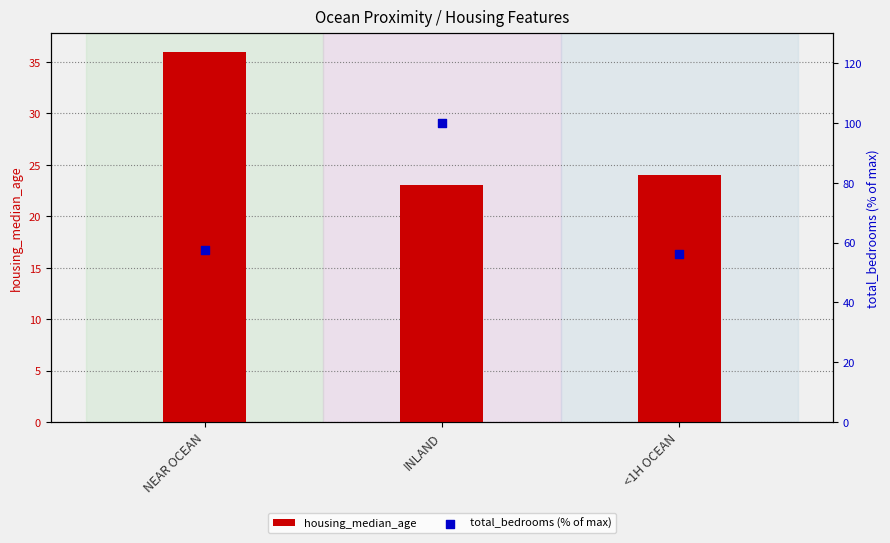

Which series reaches the maximum Y coordinate?

total_bedrooms (% of max)